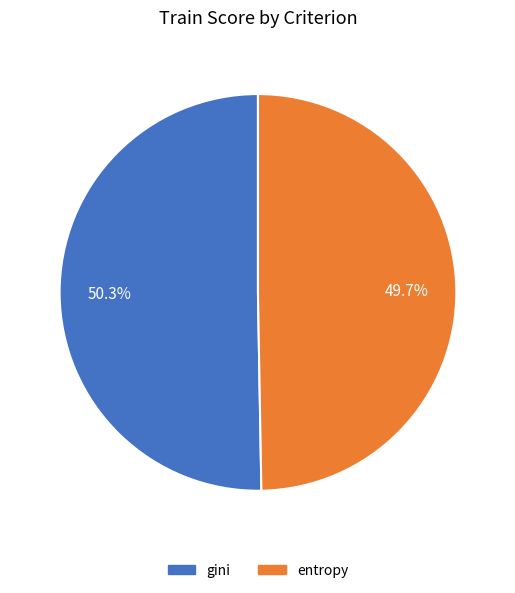

What is the largest slice in the pie chart?

gini